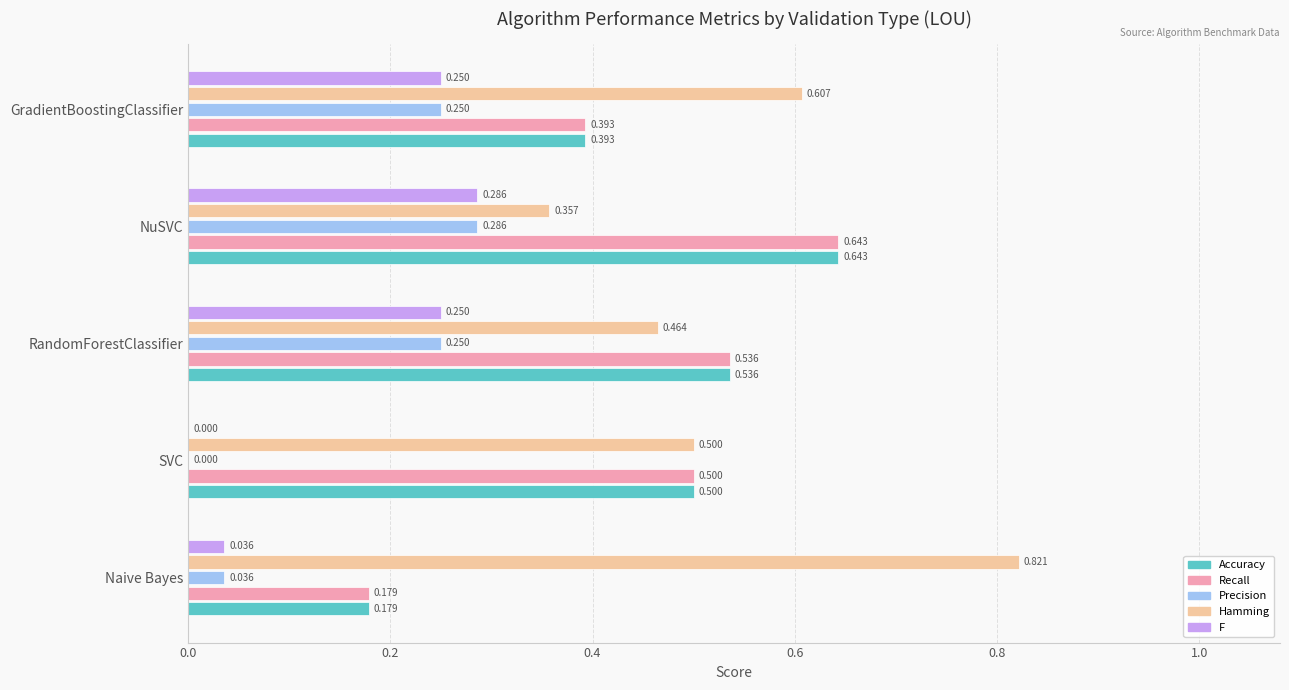

At which label is Accuracy closest to 0?

Naive Bayes